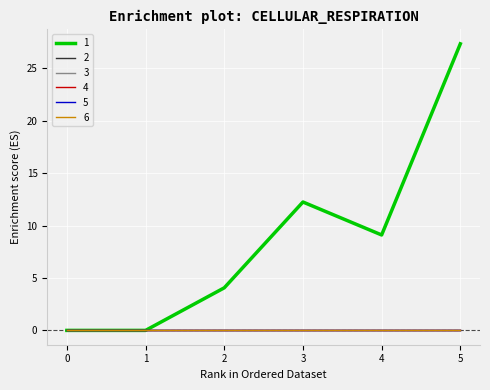

Reading left to right, transcribe all the data shown in this chart.

1: 0=0.0	1=0.0	2=4.1	3=12.2	4=9.1	5=27.3
2: 0=0.0	1=0.0	2=0.0	3=0.0	4=0.0	5=0.0
3: 0=0.0	1=0.0	2=0.0	3=0.0	4=0.0	5=0.0
4: 0=0.0	1=0.0	2=0.0	3=0.0	4=0.0	5=0.0
5: 0=0.0	1=0.0	2=0.0	3=0.0	4=0.0	5=0.0
6: 0=0.0	1=0.0	2=0.0	3=0.0	4=0.0	5=0.0